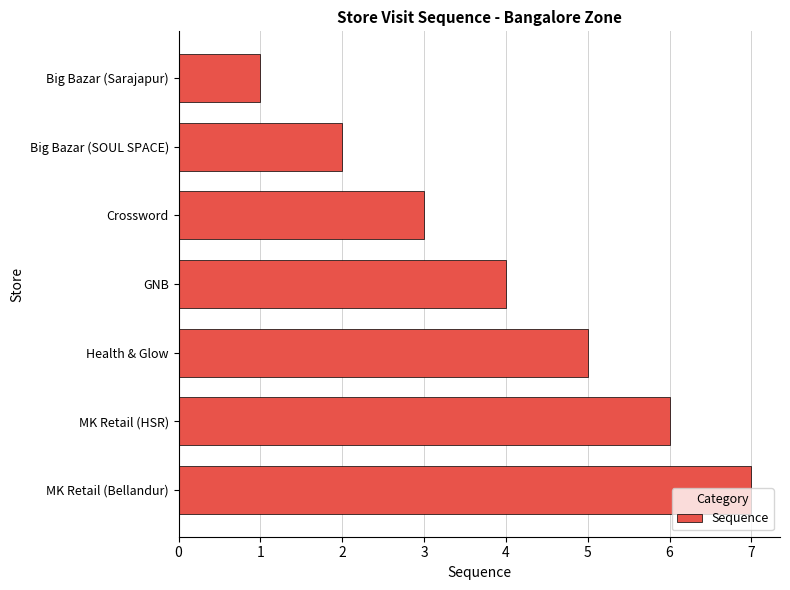

Does the chart contain stacked bars?

No